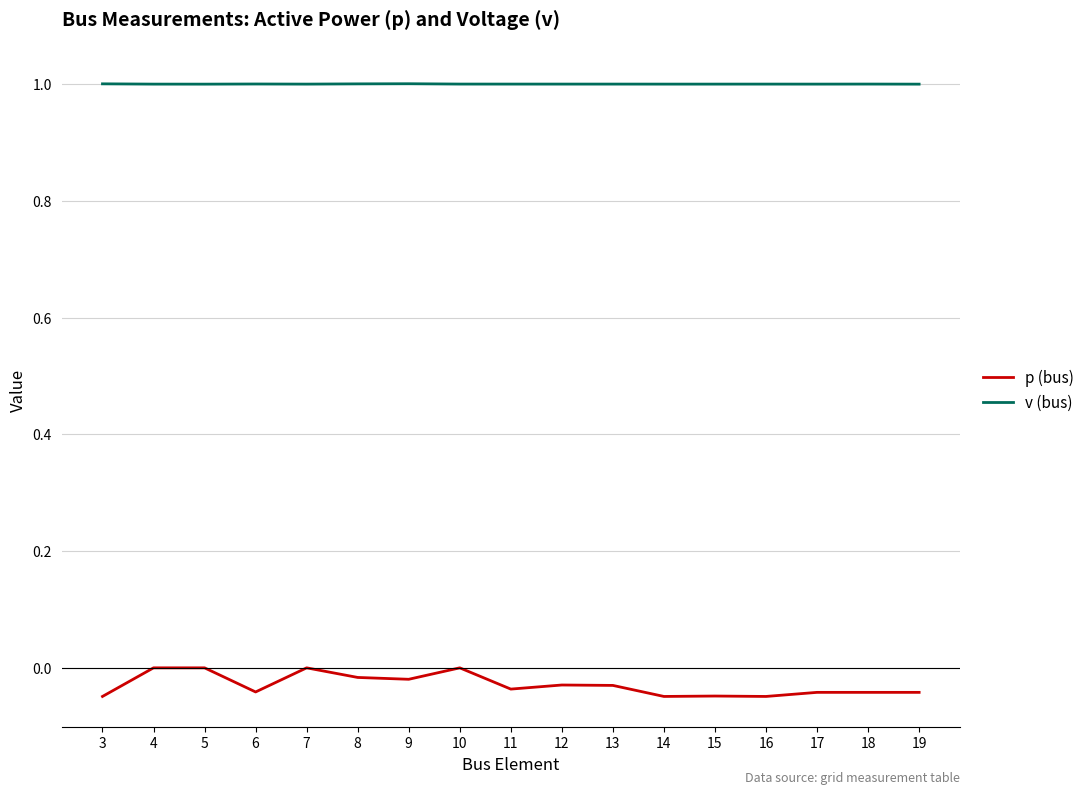

Where does the v (bus) series first go above 1?

3